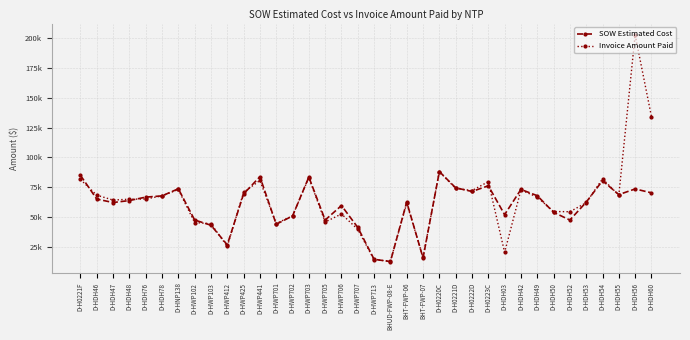

Does the chart have visible grid lines?

Yes